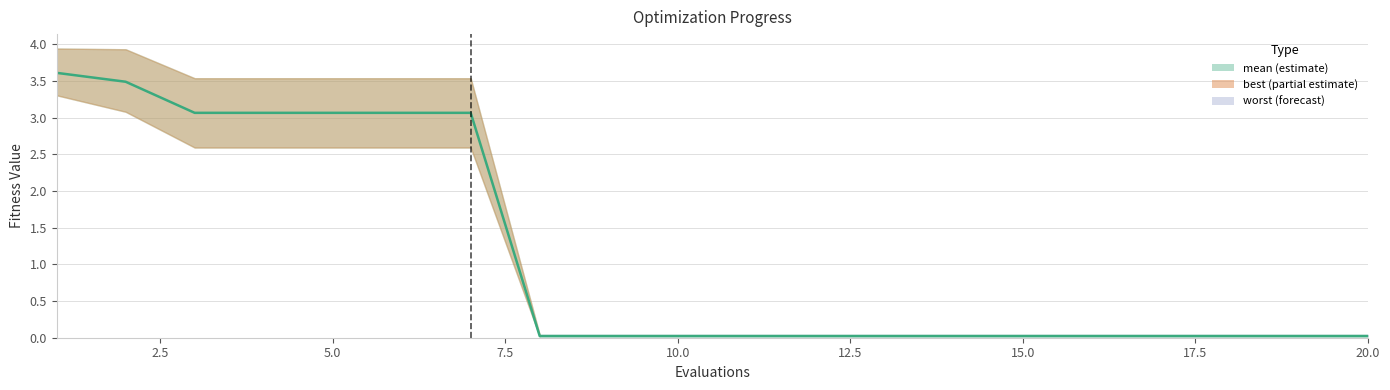

Which has a higher value, 5.0 or 14?

5.0